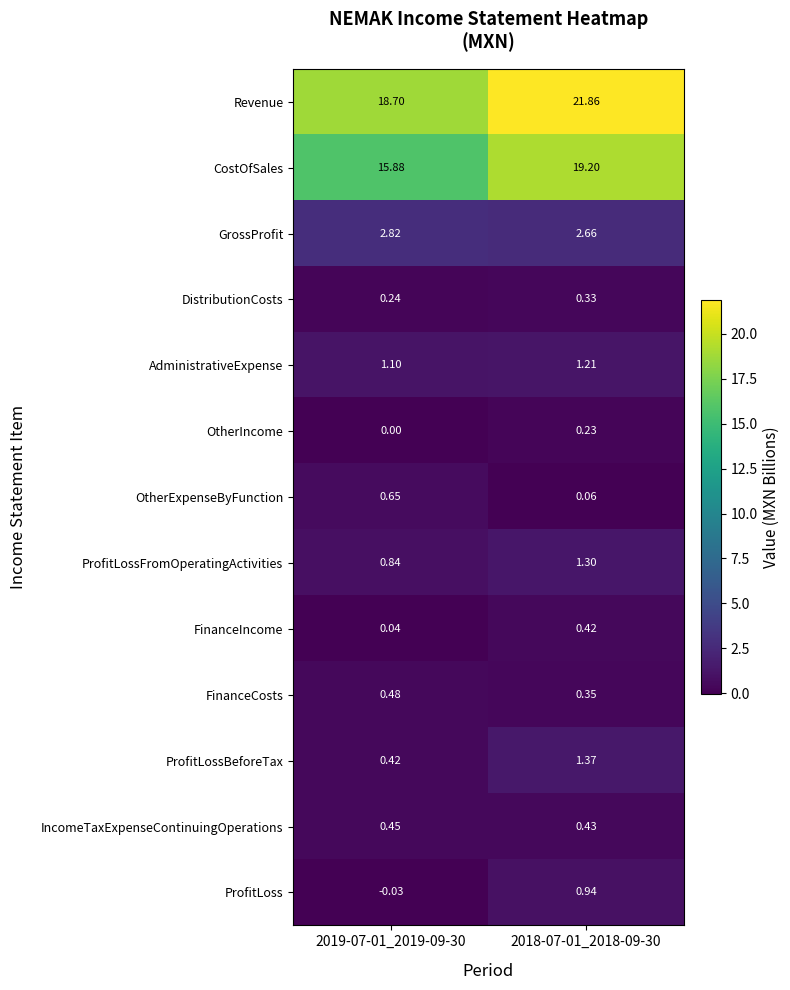

Rank the series by their maximum value, from highest to lowest.

Revenue, CostOfSales, GrossProfit, ProfitLossBeforeTax, ProfitLossFromOperatingActivities, AdministrativeExpense, ProfitLoss, OtherExpenseByFunction, FinanceCosts, IncomeTaxExpenseContinuingOperations, FinanceIncome, DistributionCosts, OtherIncome